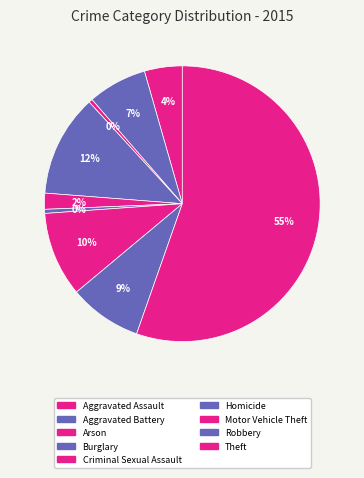

How many slices are in this pie chart?

9